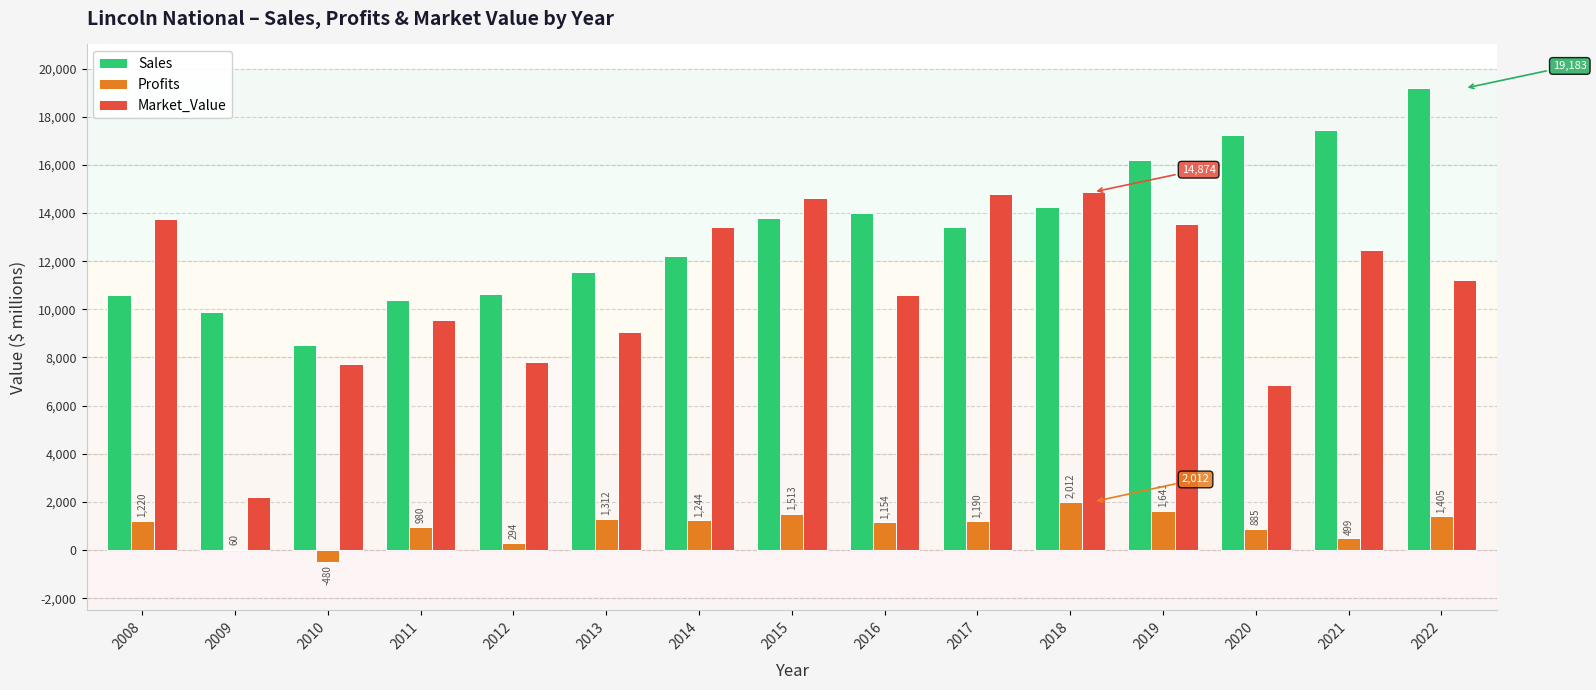

What is the sum of all Sales values?

199262.0